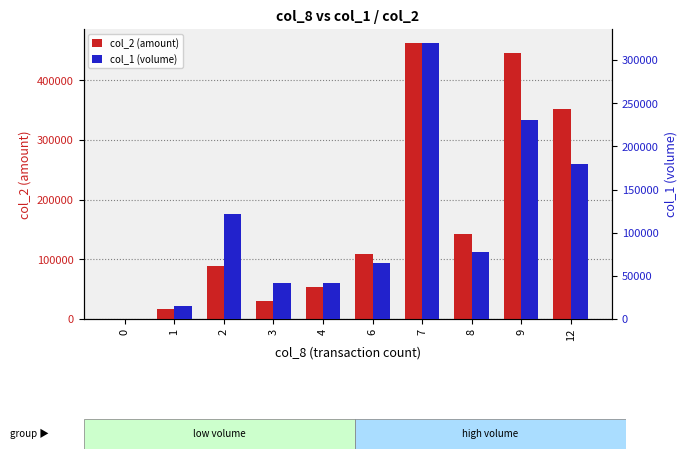

The col_1 (volume) series shows 42000 at 3. True or false?

True